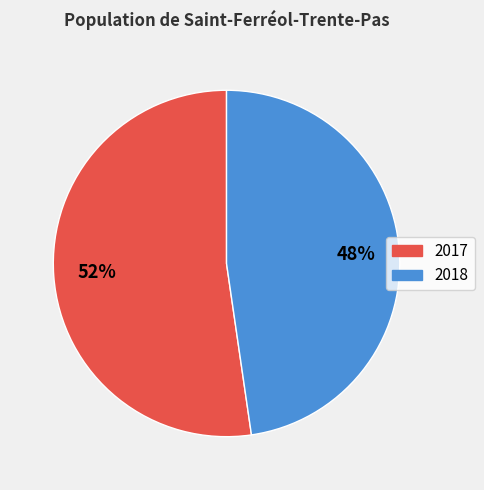

How many segments does this pie chart have?

2